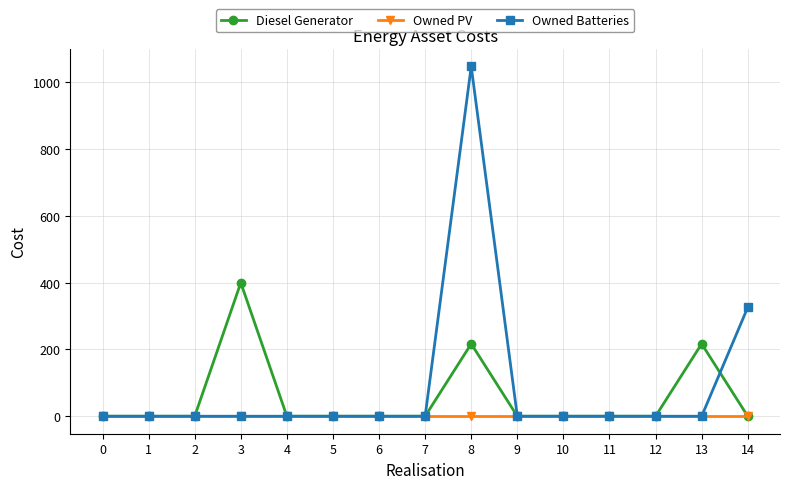

List the series in order of their peak value, lowest first.

Owned PV, Diesel Generator, Owned Batteries